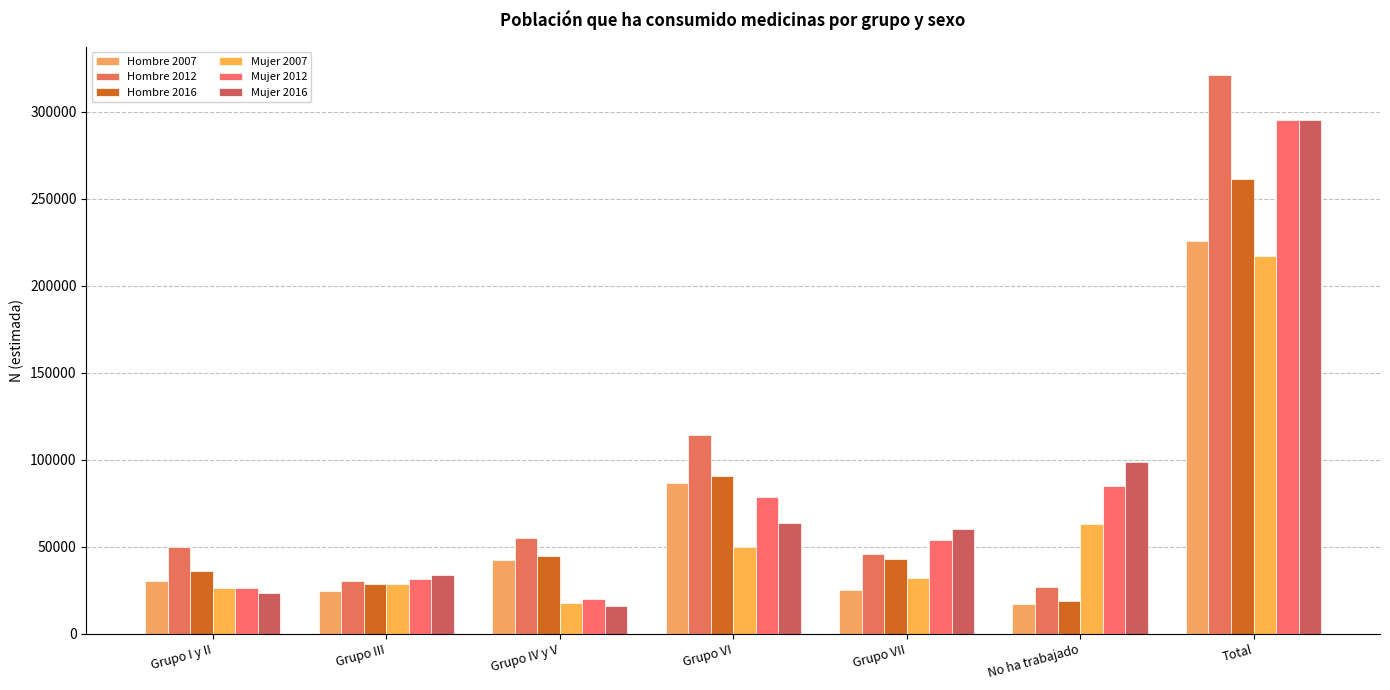

At how many categories does at least one series exceed 137043?

1